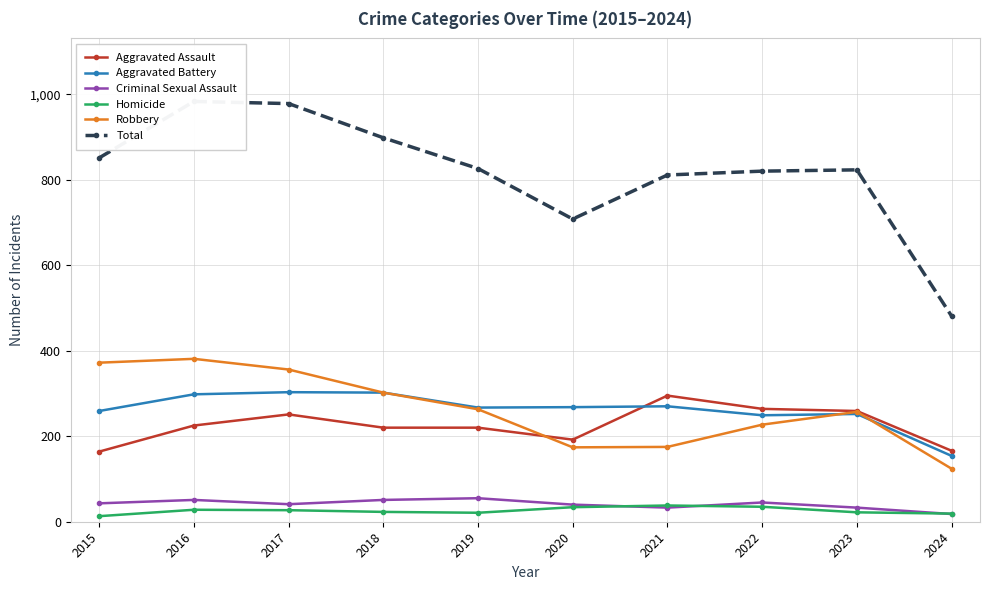

At how many categories does at least one series exceed 323?

10